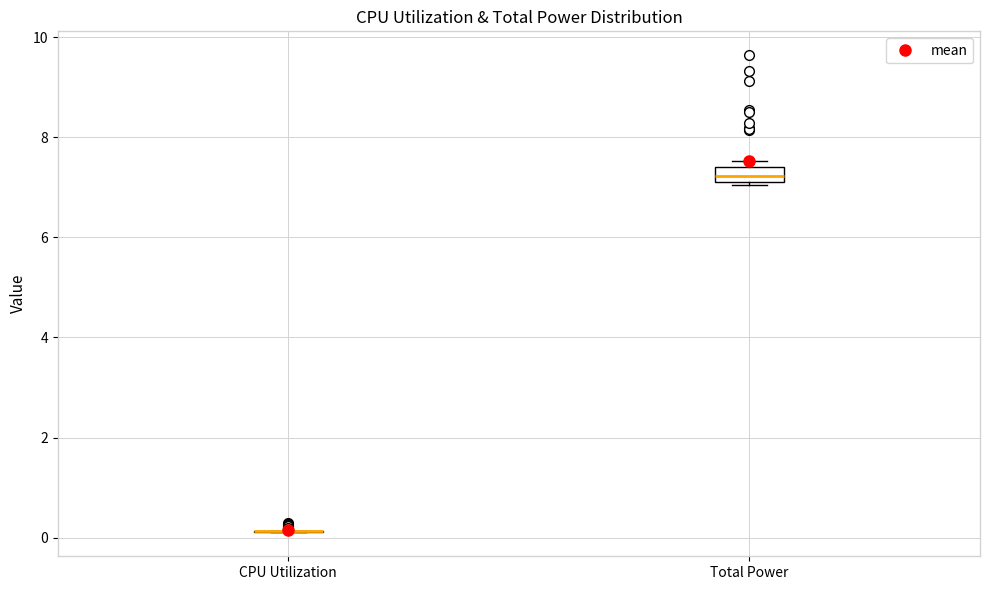

Which box is the tallest, from its lower edge to its upper edge?

Total Power